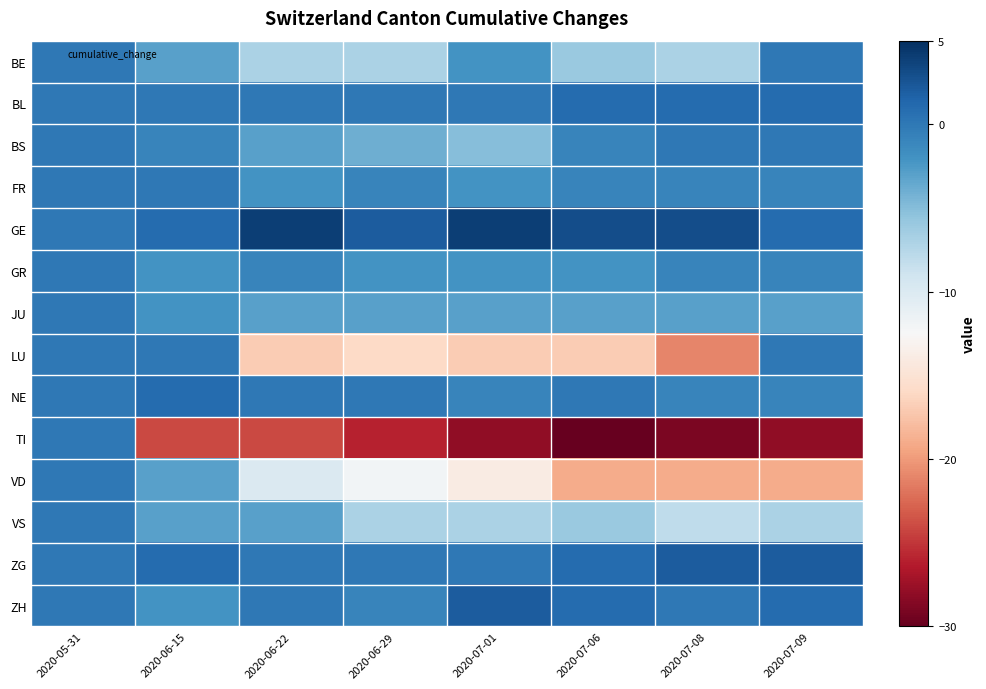

Reading right to left, transcribe all the data shown in this chart.

BE: 2020-07-09=0	2020-07-08=-7	2020-07-06=-6	2020-07-01=-2	2020-06-29=-7	2020-06-22=-7	2020-06-15=-3	2020-05-31=0
BL: 2020-07-09=1	2020-07-08=1	2020-07-06=1	2020-07-01=0	2020-06-29=0	2020-06-22=0	2020-06-15=0	2020-05-31=0
BS: 2020-07-09=0	2020-07-08=0	2020-07-06=-1	2020-07-01=-5	2020-06-29=-4	2020-06-22=-3	2020-06-15=-1	2020-05-31=0
FR: 2020-07-09=-1	2020-07-08=-1	2020-07-06=-1	2020-07-01=-2	2020-06-29=-1	2020-06-22=-2	2020-06-15=0	2020-05-31=0
GE: 2020-07-09=1	2020-07-08=3	2020-07-06=3	2020-07-01=4	2020-06-29=2	2020-06-22=4	2020-06-15=1	2020-05-31=0
GR: 2020-07-09=-1	2020-07-08=-1	2020-07-06=-2	2020-07-01=-2	2020-06-29=-2	2020-06-22=-1	2020-06-15=-2	2020-05-31=0
JU: 2020-07-09=-3	2020-07-08=-3	2020-07-06=-3	2020-07-01=-3	2020-06-29=-3	2020-06-22=-3	2020-06-15=-2	2020-05-31=0
LU: 2020-07-09=0	2020-07-08=-21	2020-07-06=-17	2020-07-01=-17	2020-06-29=-16	2020-06-22=-17	2020-06-15=0	2020-05-31=0
NE: 2020-07-09=-1	2020-07-08=-1	2020-07-06=0	2020-07-01=-1	2020-06-29=0	2020-06-22=0	2020-06-15=1	2020-05-31=0
TI: 2020-07-09=-28	2020-07-08=-29	2020-07-06=-30	2020-07-01=-28	2020-06-29=-26	2020-06-22=-24	2020-06-15=-24	2020-05-31=0
VD: 2020-07-09=-19	2020-07-08=-19	2020-07-06=-19	2020-07-01=-14	2020-06-29=-12	2020-06-22=-10	2020-06-15=-3	2020-05-31=0
VS: 2020-07-09=-7	2020-07-08=-8	2020-07-06=-6	2020-07-01=-7	2020-06-29=-7	2020-06-22=-3	2020-06-15=-3	2020-05-31=0
ZG: 2020-07-09=2	2020-07-08=2	2020-07-06=1	2020-07-01=0	2020-06-29=0	2020-06-22=0	2020-06-15=1	2020-05-31=0
ZH: 2020-07-09=1	2020-07-08=0	2020-07-06=1	2020-07-01=2	2020-06-29=-1	2020-06-22=0	2020-06-15=-2	2020-05-31=0